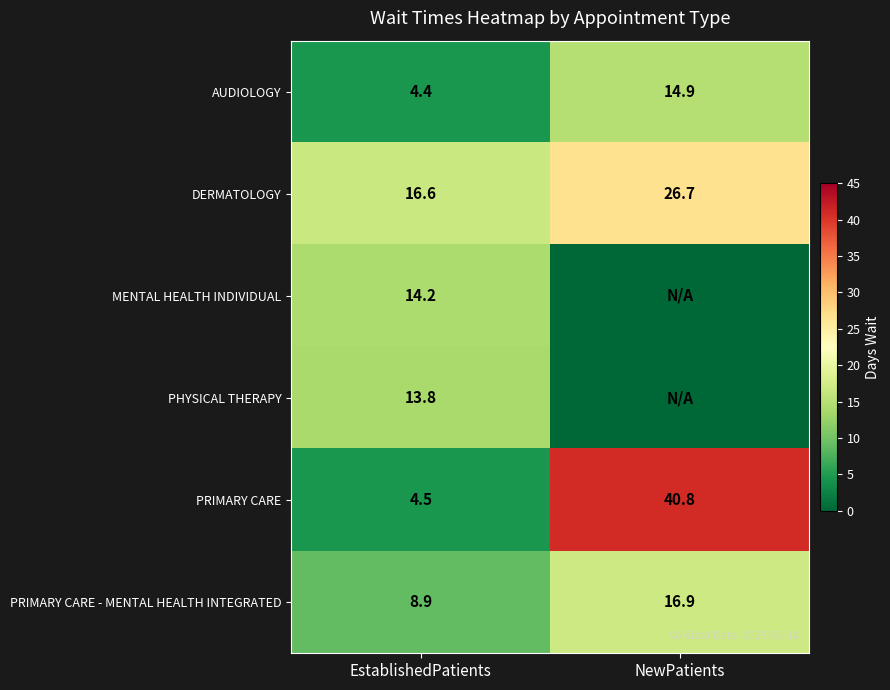

How many distinct data groups are displayed?

6